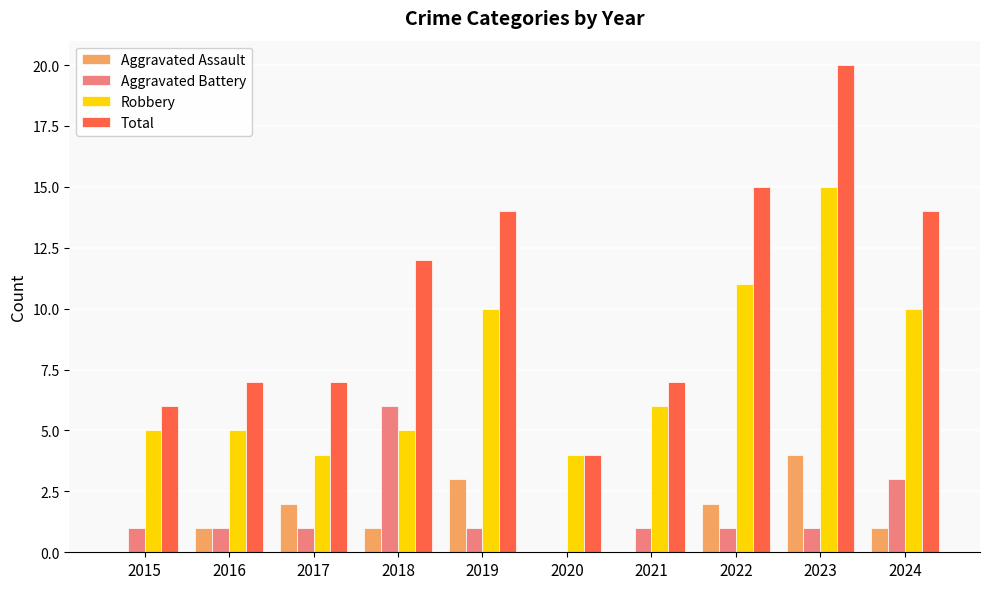

Count the Aggravated Assault values in the range 0 to 2.

8